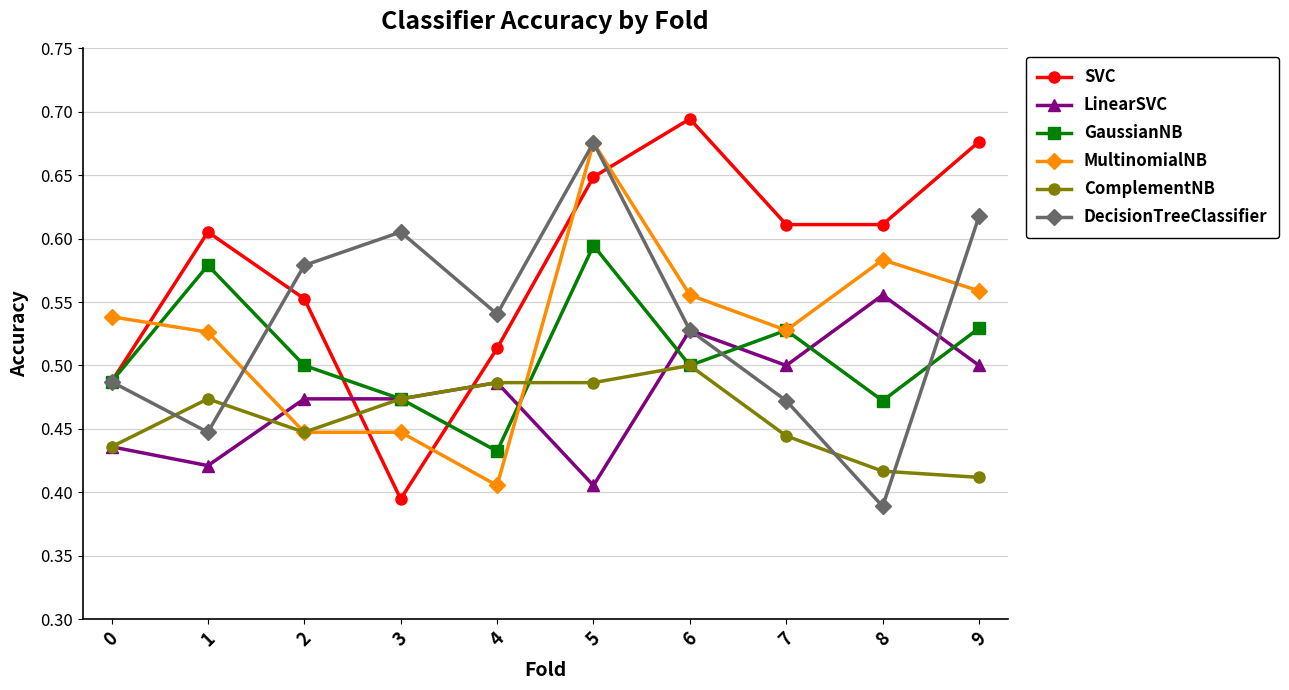

How many series are shown in this chart?

6